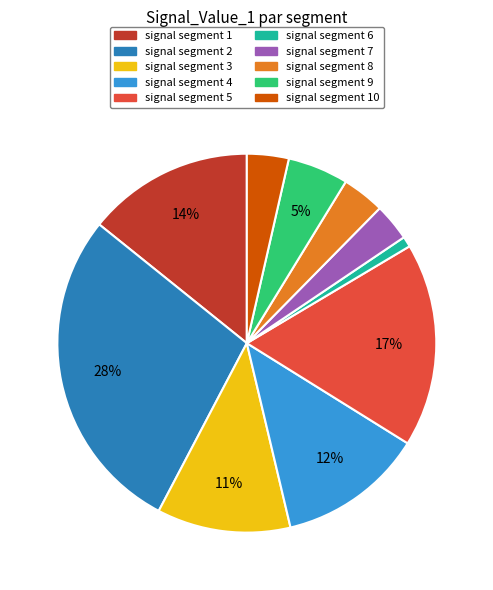

The signal segment 9 slice represents 5% of the pie. True or false?

True